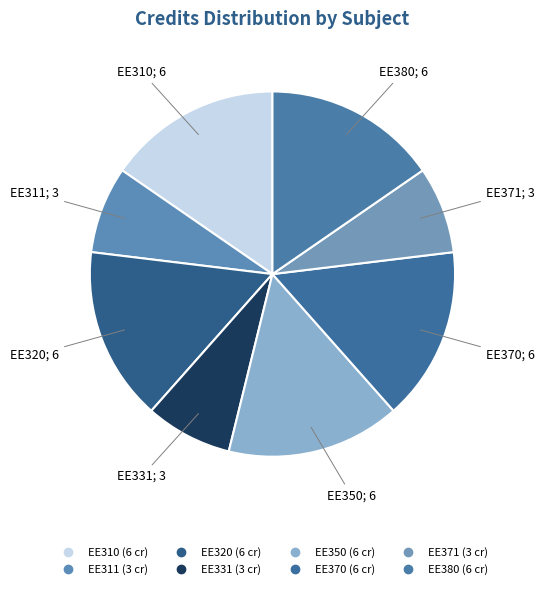

Combined, do EE310 and EE311 account for over 50%?

No